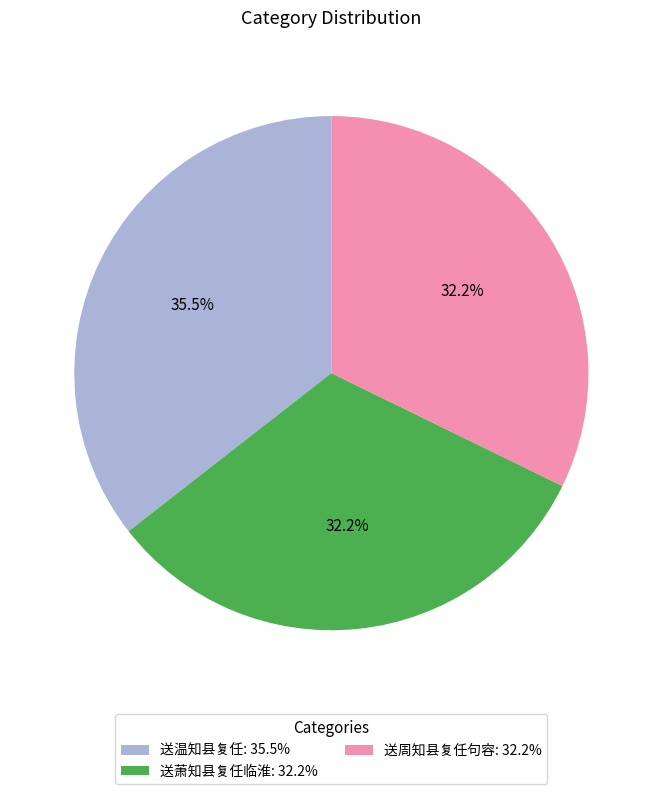

True or false: 送周知县复任句容 accounts for 32% of the total.

True